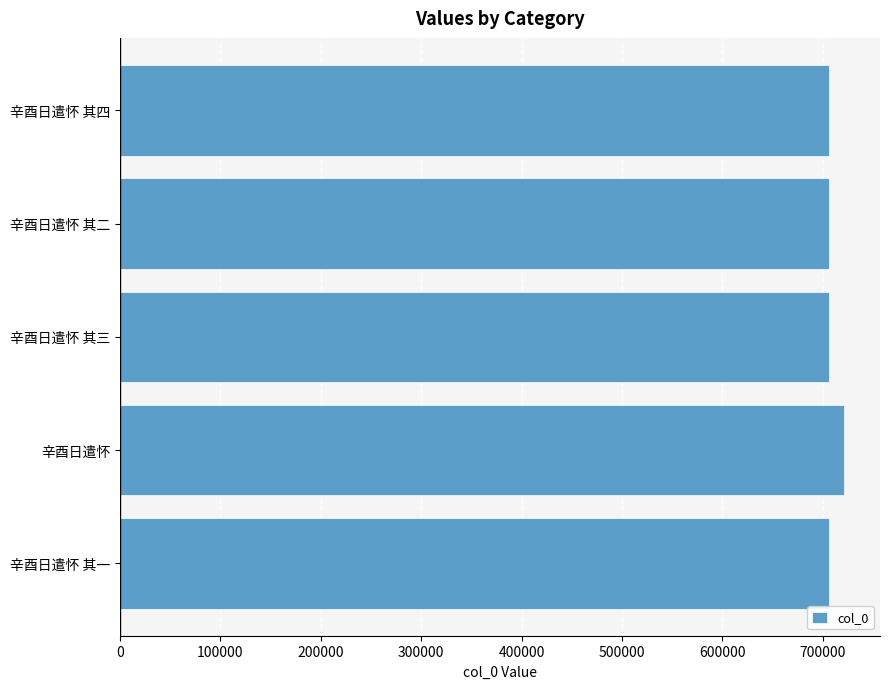

Is it true that the value at 辛酉日遣怀 其二 is 1101722?

False